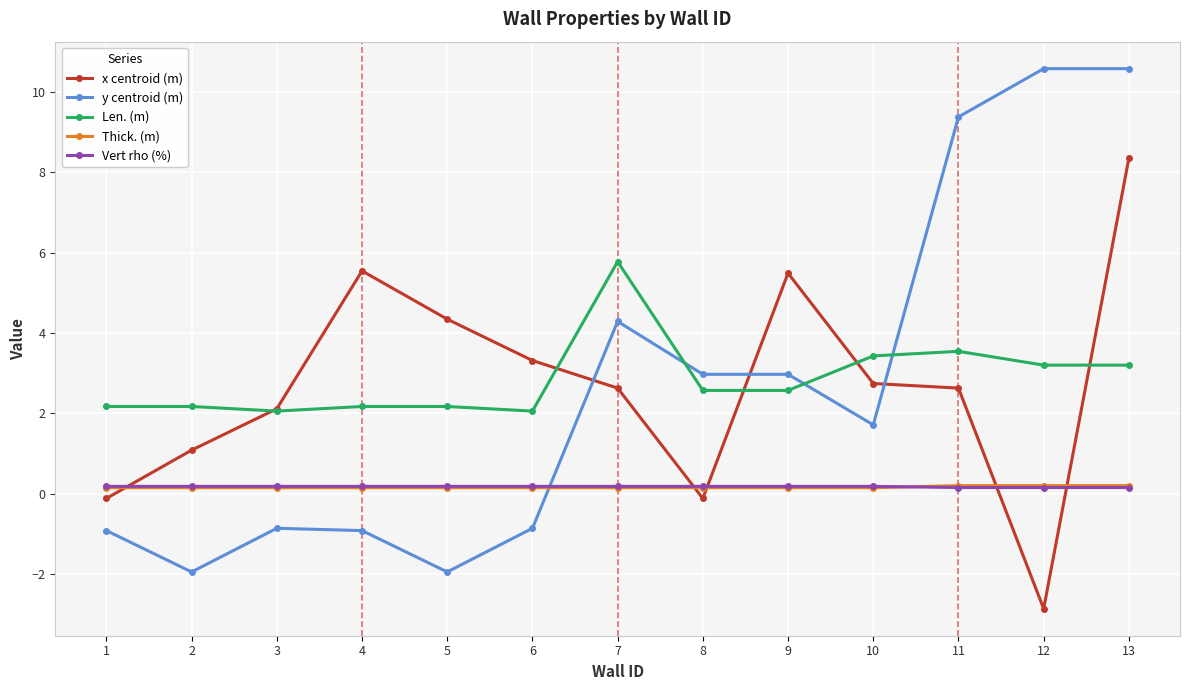

What is the average value of the Len. (m) series?

2.9